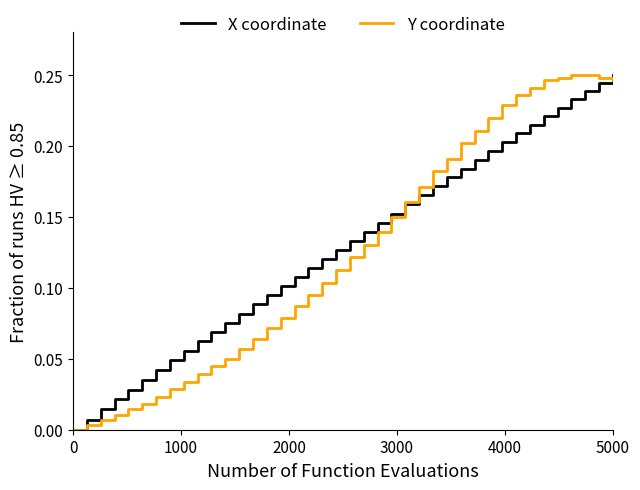

What is the maximum value shown in the chart?

0.2